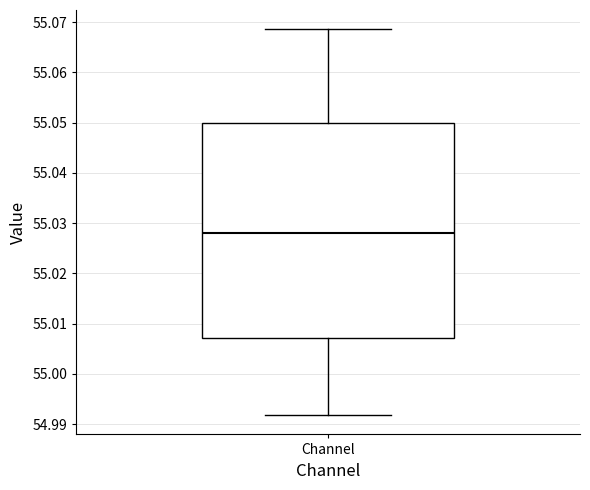

Where is the upper edge of the box for Channel on the y-axis? The values are not printed on the chart, so give them approximately, as read against the axis.

55.050